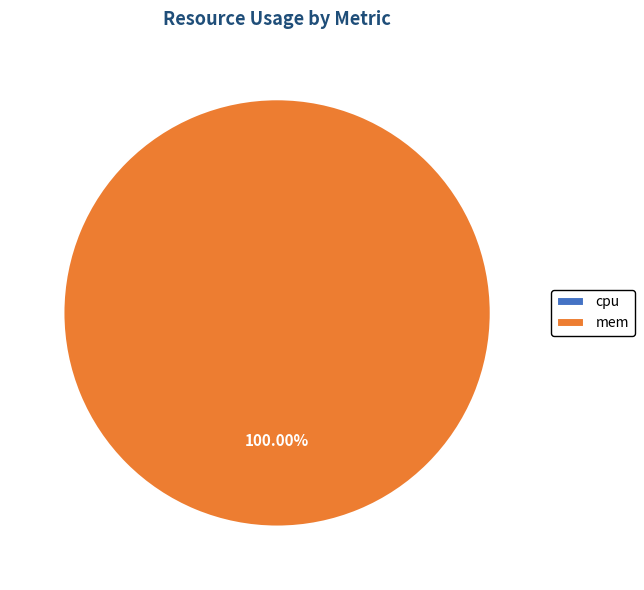

What is the change in value from cpu to mem?

+2308